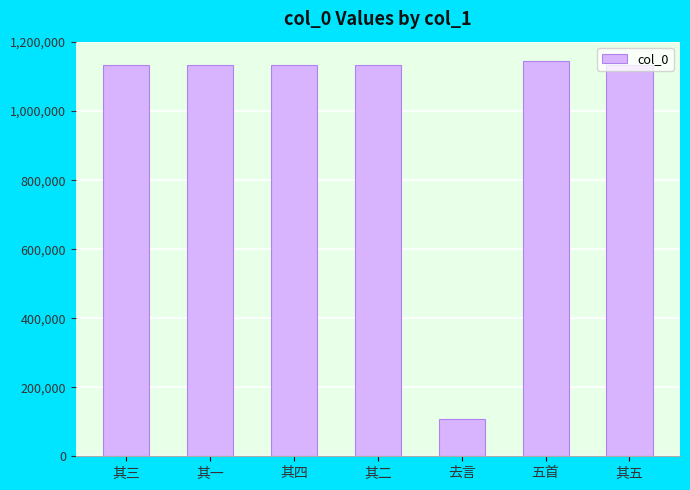

What is the ratio of the value at 其三 to the value at 五首?

1.0